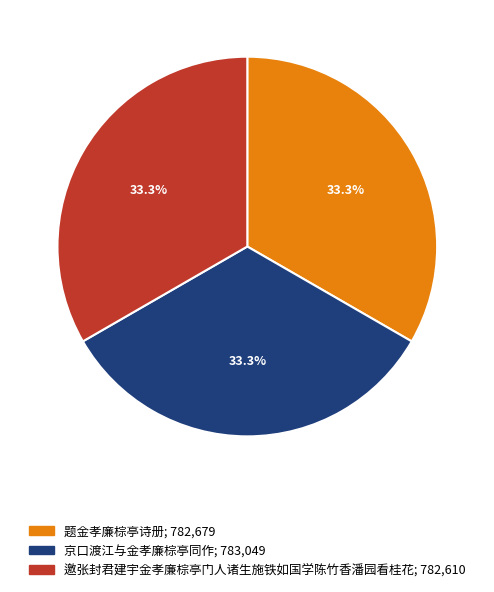

What portion of the pie excludes 邀张封君建宇金孝廉棕亭门人诸生施铁如国学陈竹香潘园看桂花?

66.7%